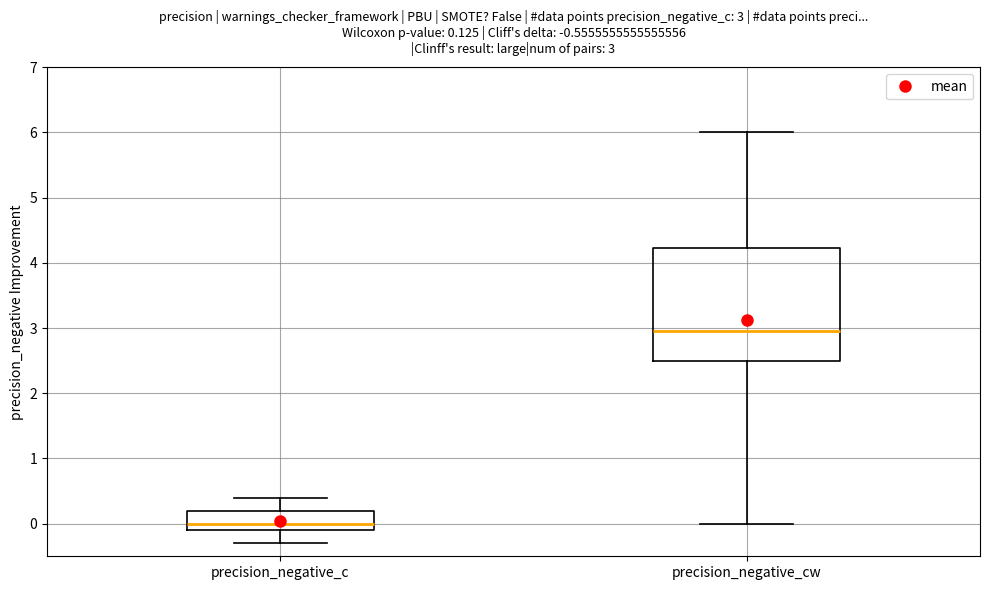

Which box has the highest median line?

precision_negative_cw